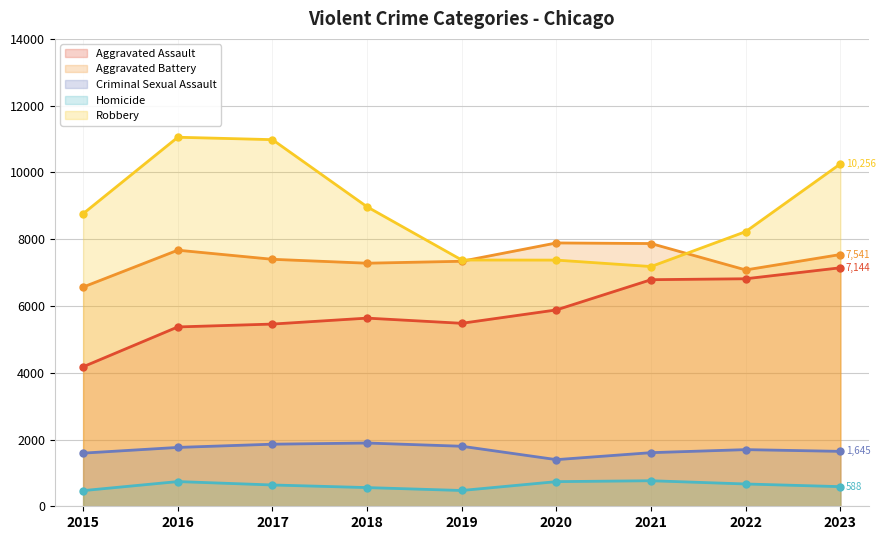

What is the spread (max minus min) of values at 2023?

9668